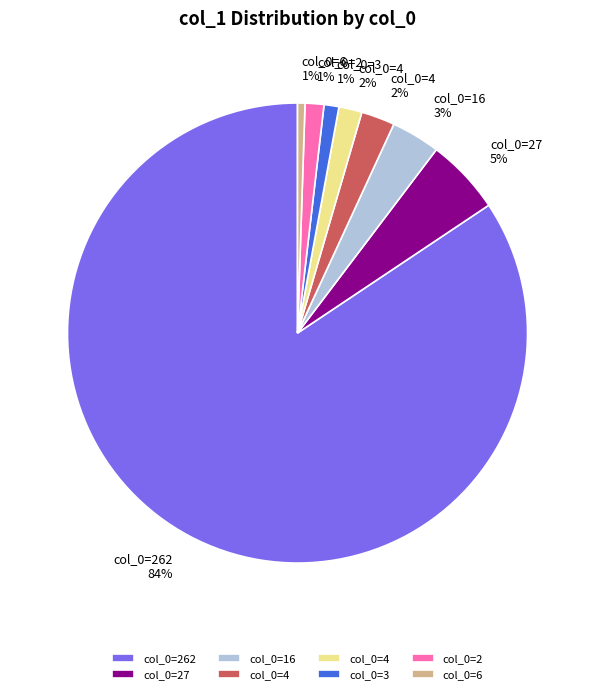

Is there a majority slice in this chart?

Yes